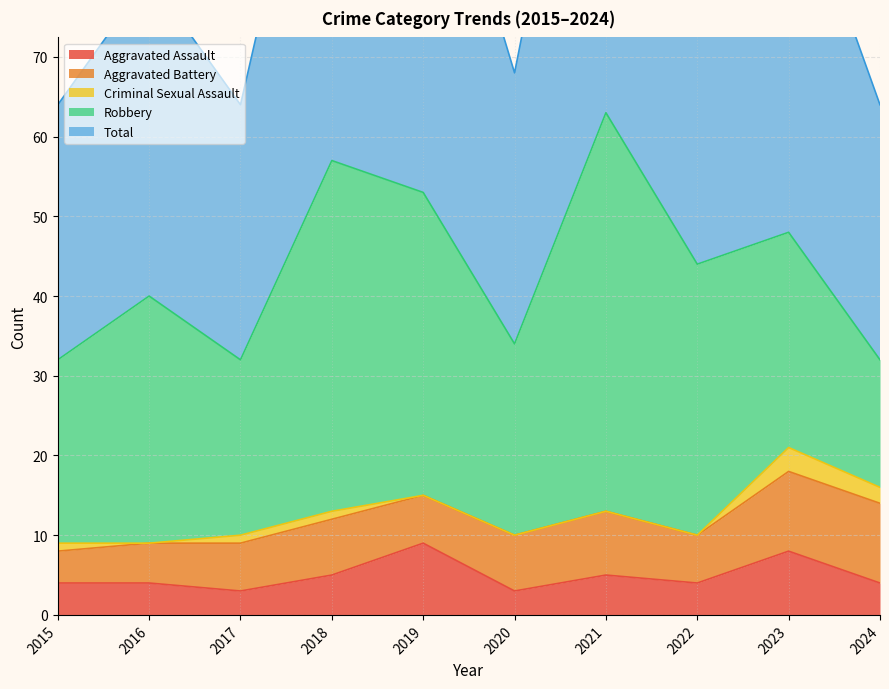

Is it true that Criminal Sexual Assault equals 1 at 2018?

True